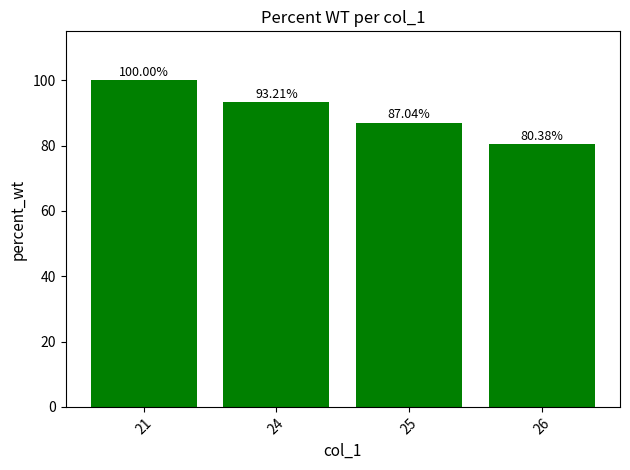

What is the difference between the second highest and second lowest values?

6.2